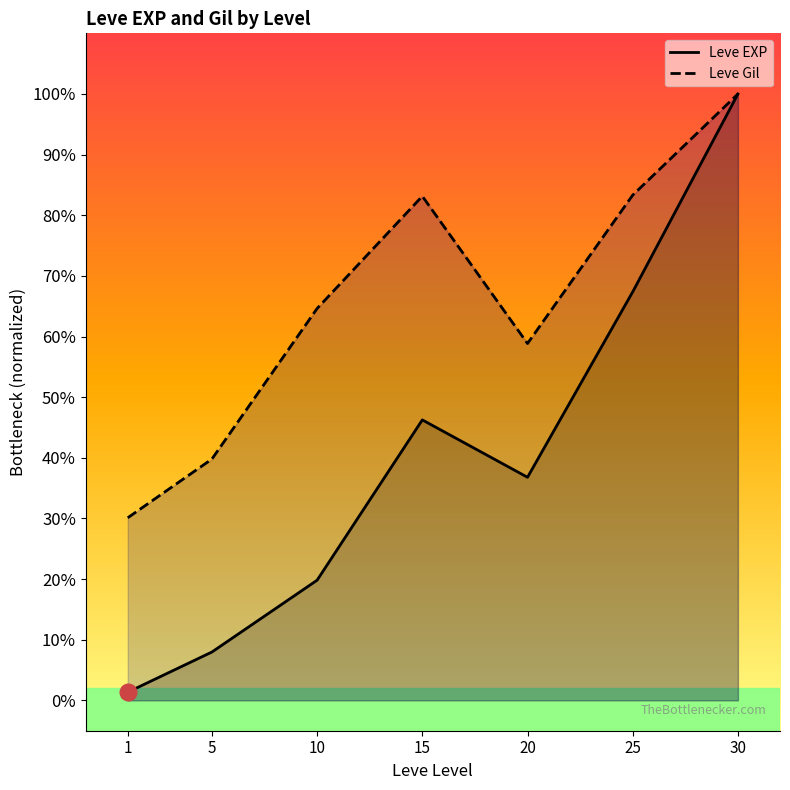

True or false: Leve EXP and Leve Gil intersect in this chart.

False